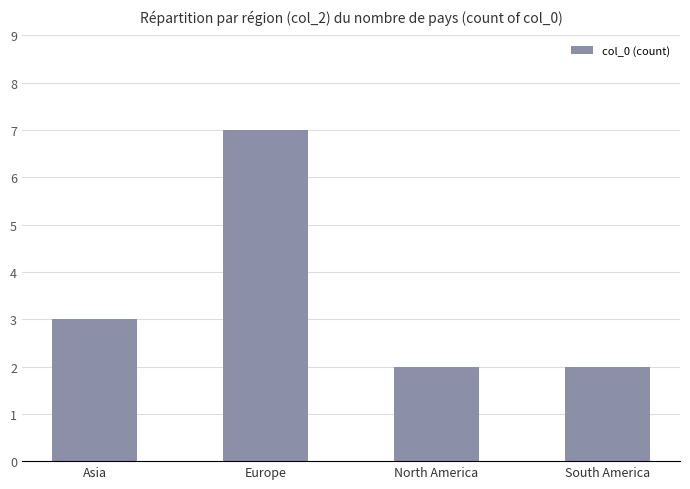

What is the sum of all values?

14